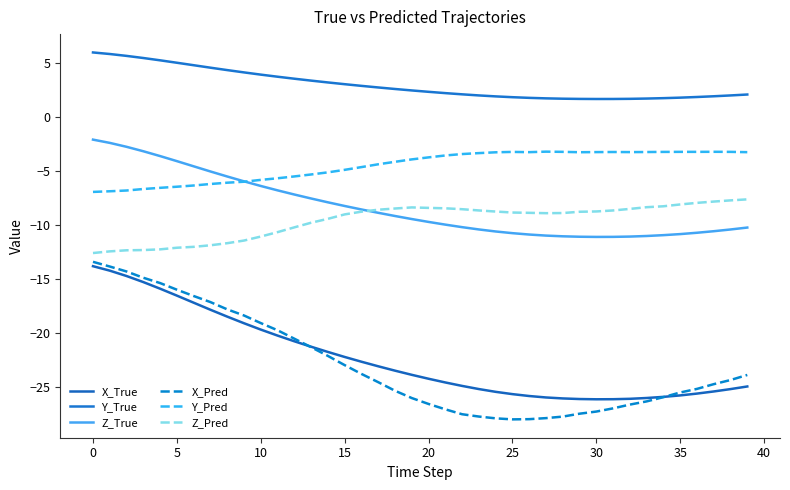

Which label corresponds to the smallest value in the chart?

25